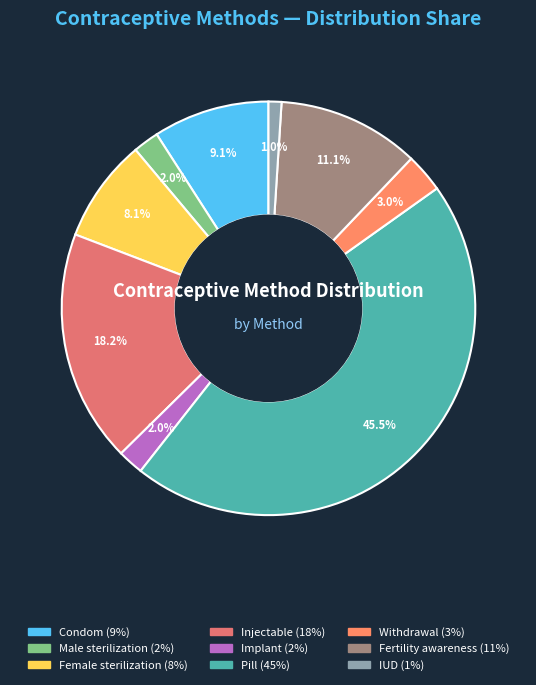

What is the largest slice in the pie chart?

Pill